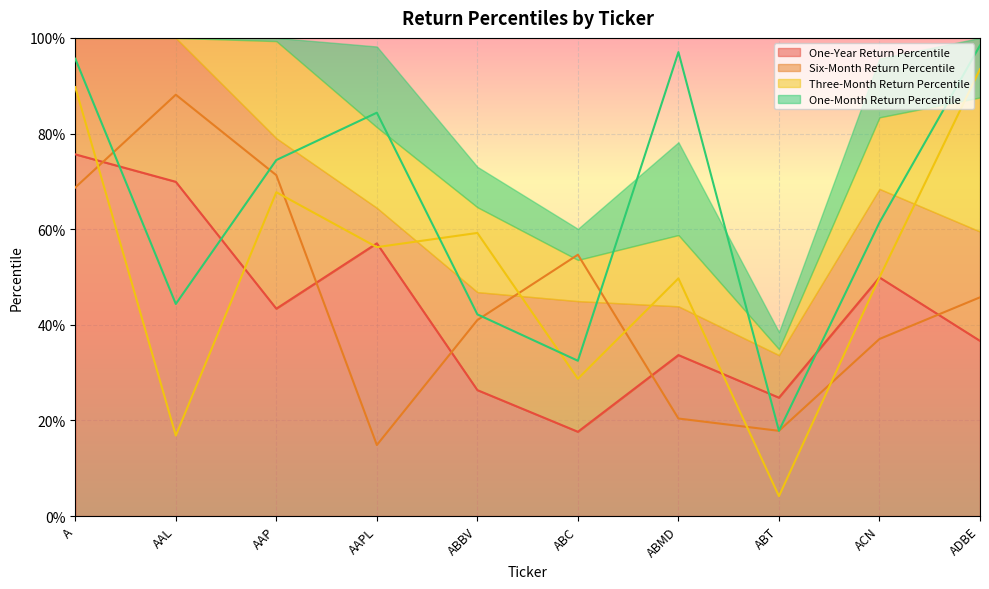

How many times do One-Year Return Percentile and One-Month Return Percentile cross each other?

4